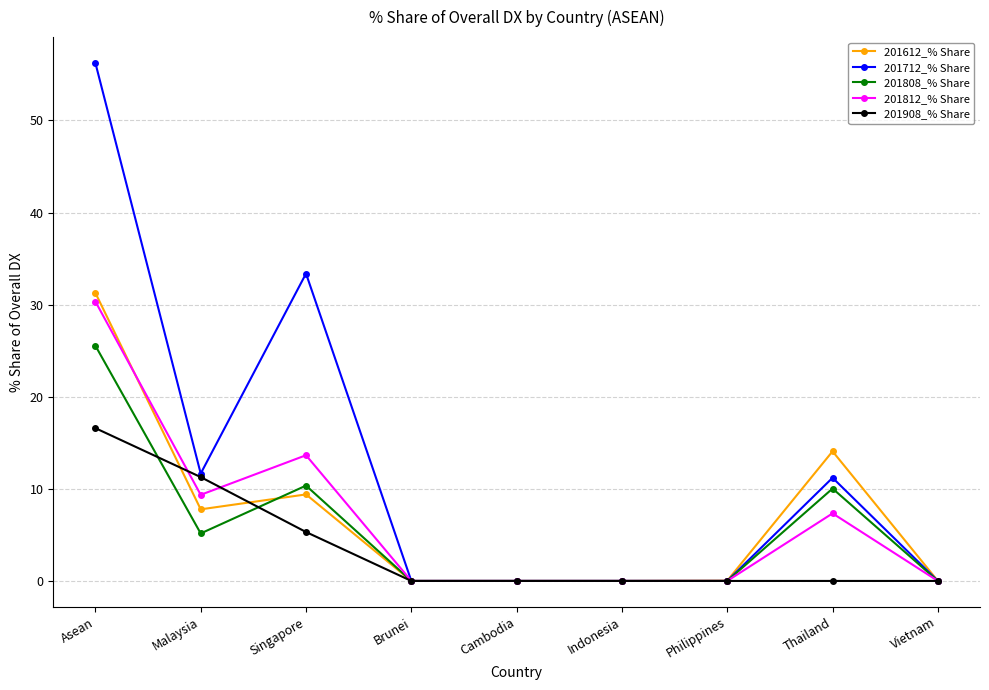

At which label is 201712_% Share closest to 28?

Singapore